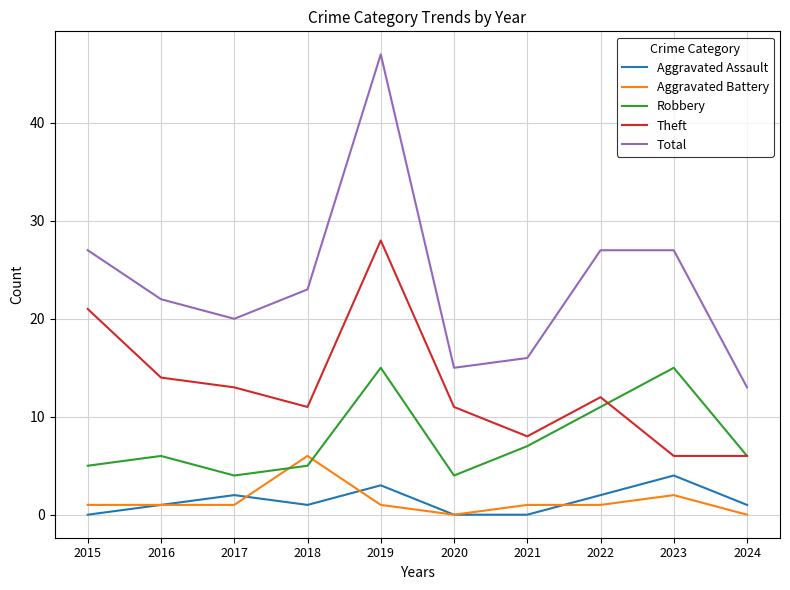

Which series has the largest range (max minus min)?

Total